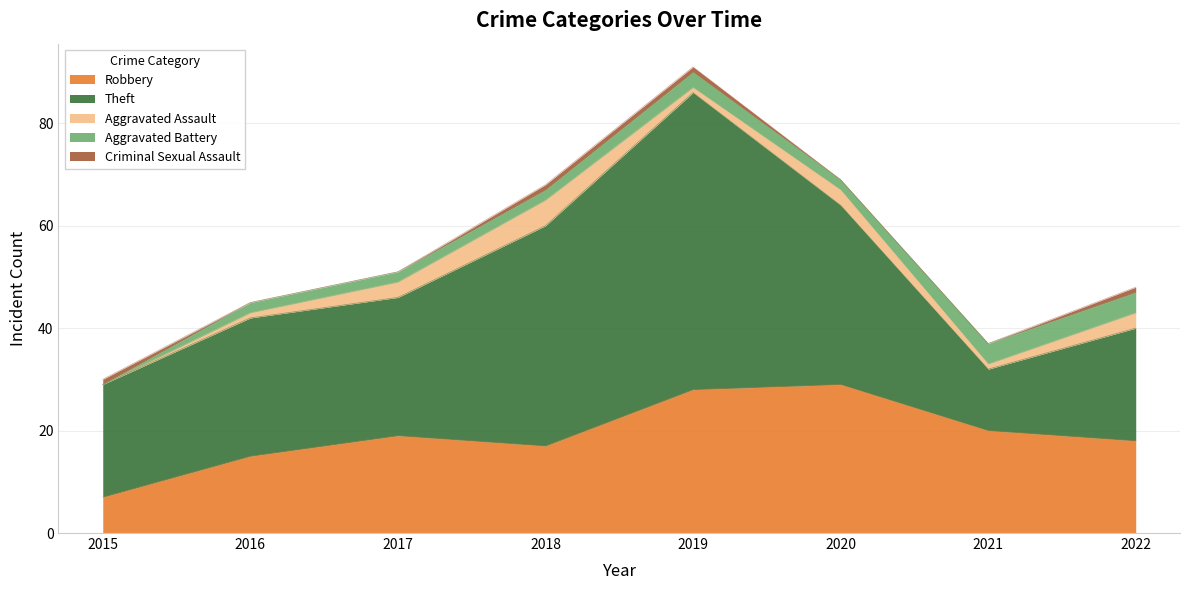

True or false: Robbery and Theft intersect in this chart.

True